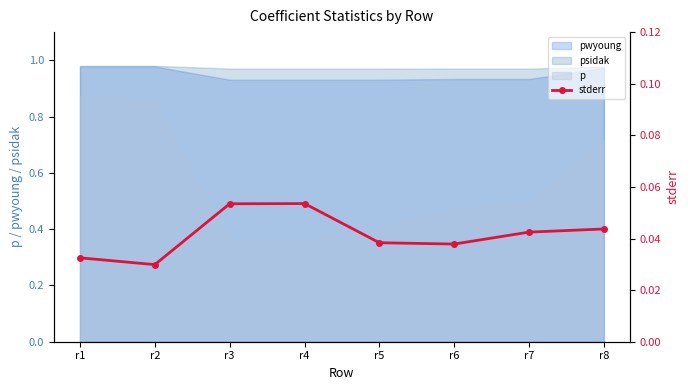

Is it true that pwyoung equals 1.5 at r6?

False